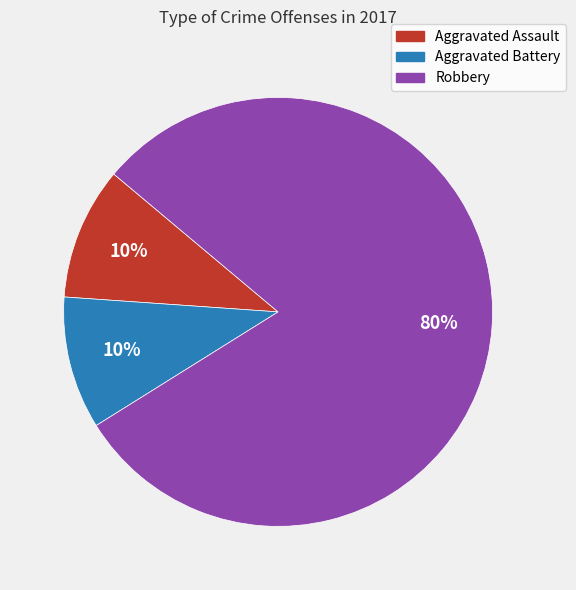

What percentage is the Aggravated Assault slice, to the nearest percent?

10%